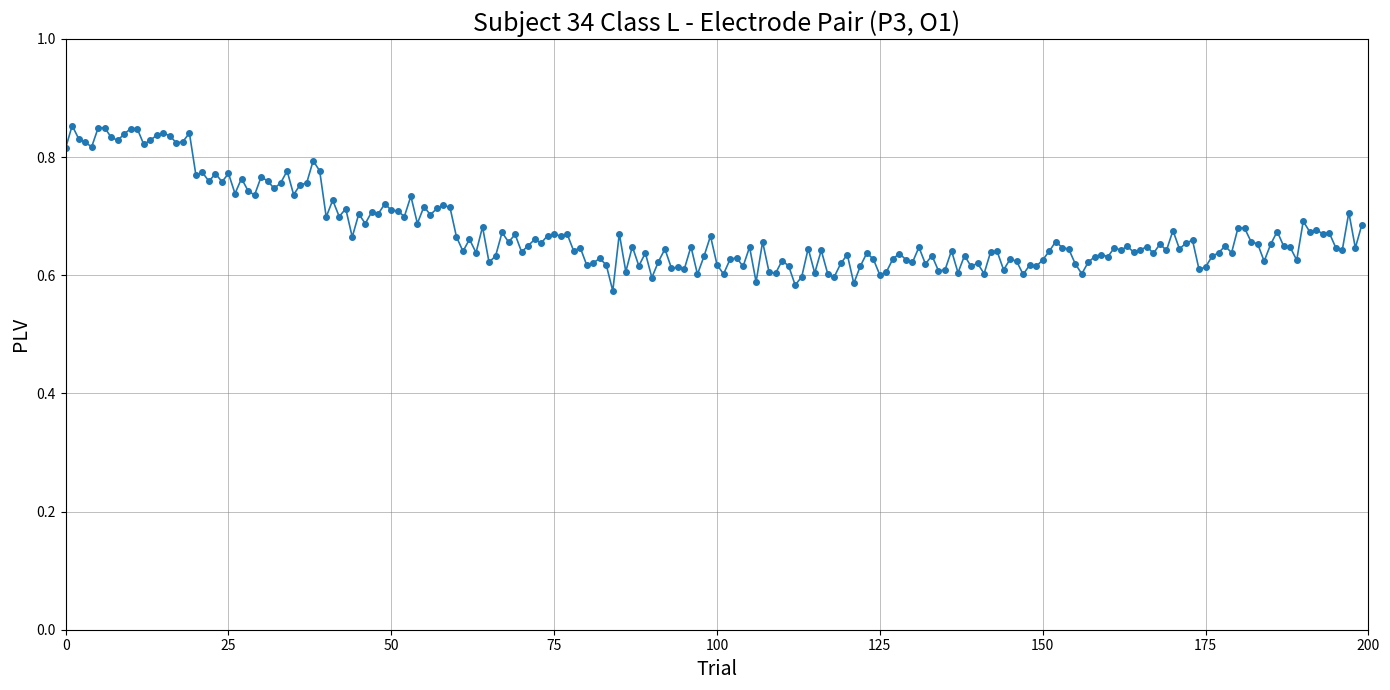

True or false: the data has more than 2 interior local peaks.

True